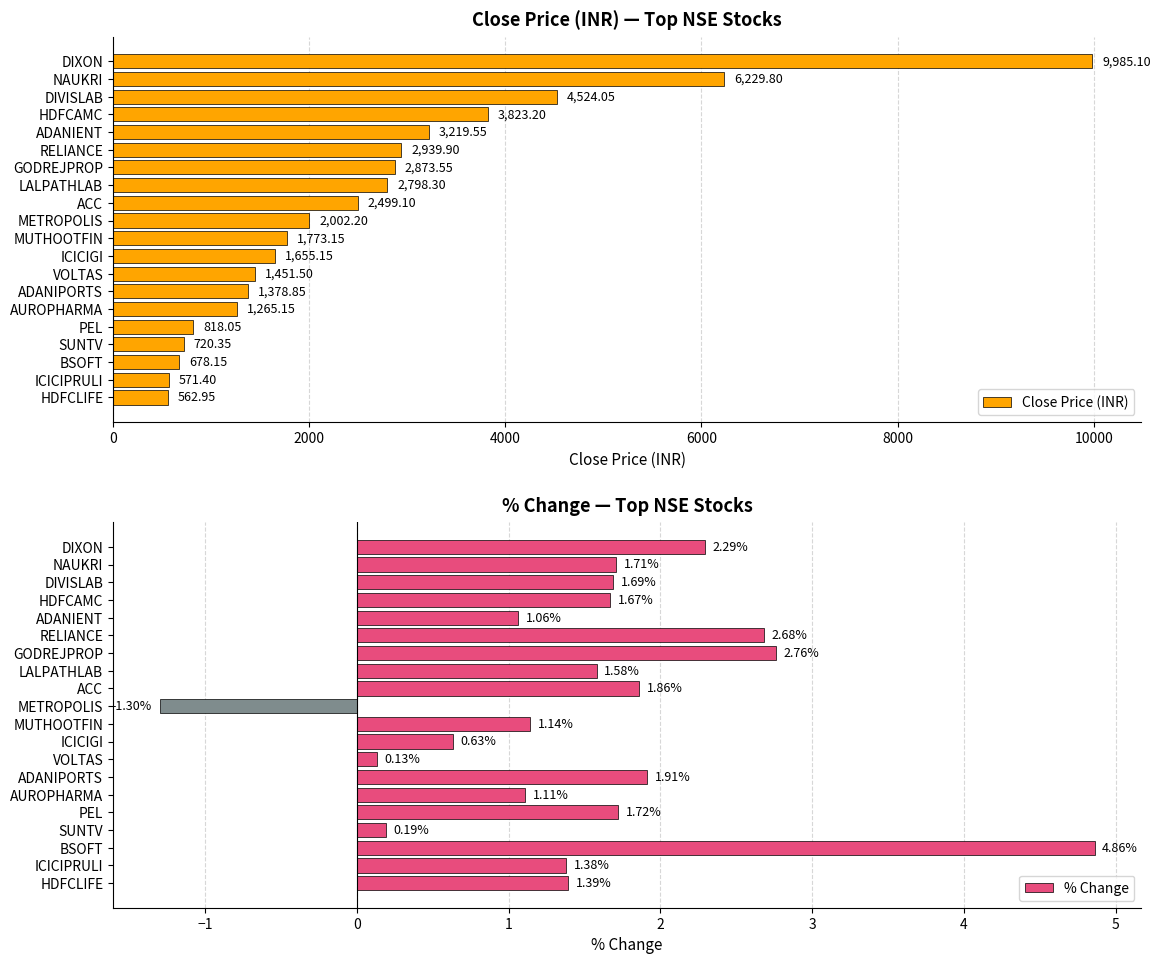

Rank the series by their maximum value, from highest to lowest.

Close Price (INR), % Change